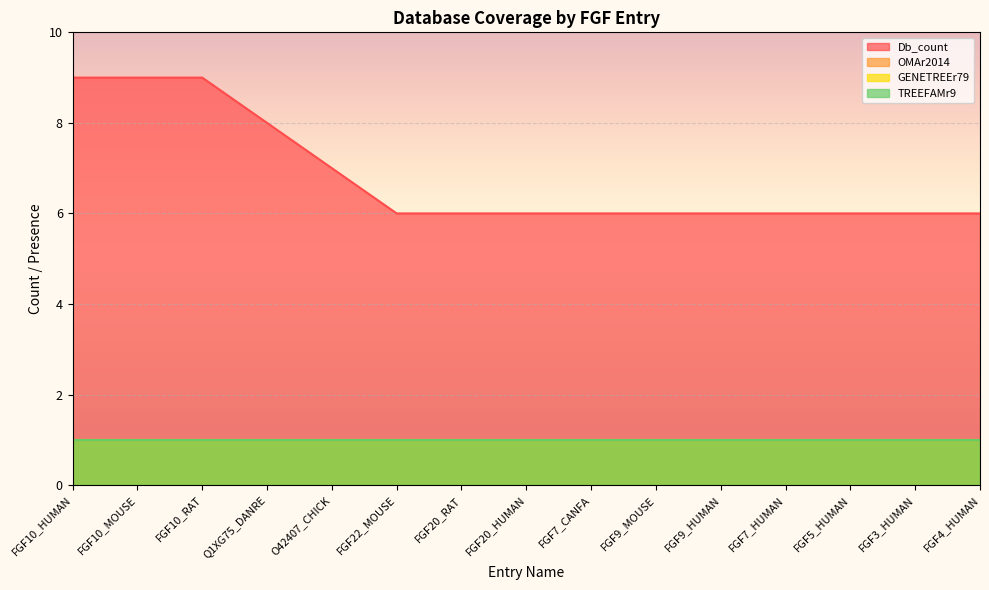

Which series has the largest total across all categories?

Db_count